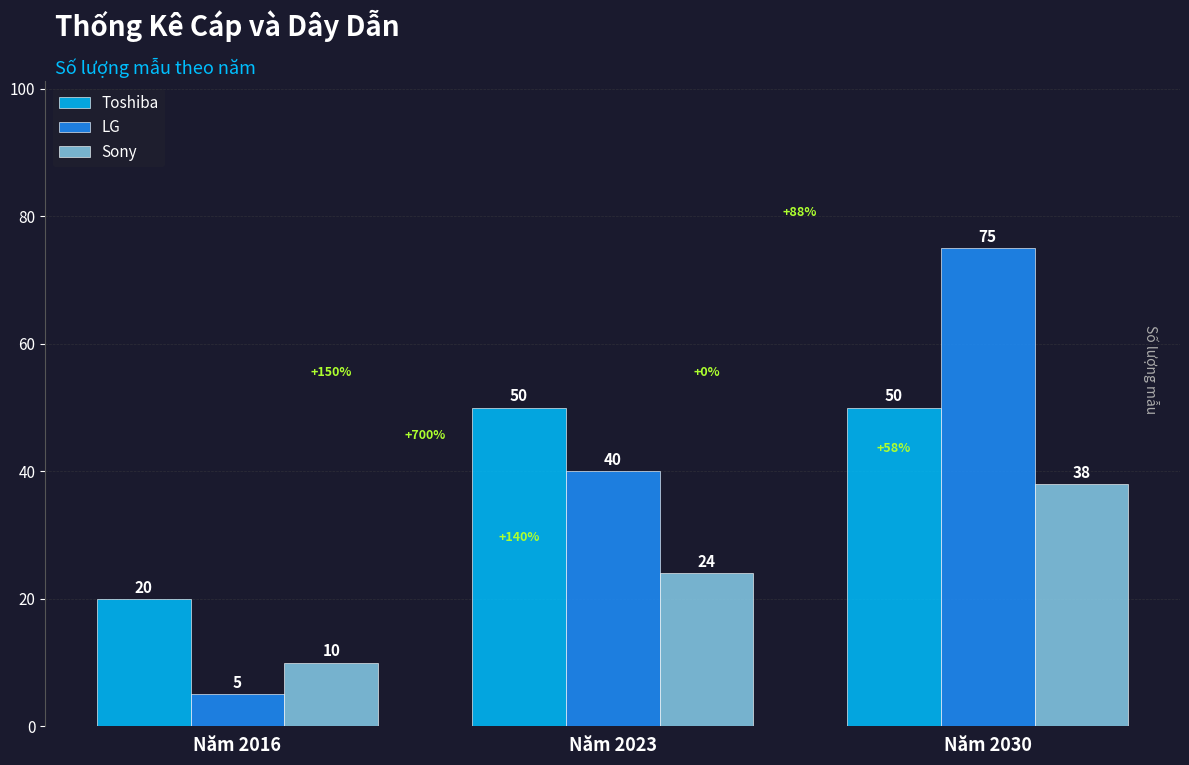

The Toshiba series shows 50 at Năm 2023. True or false?

True